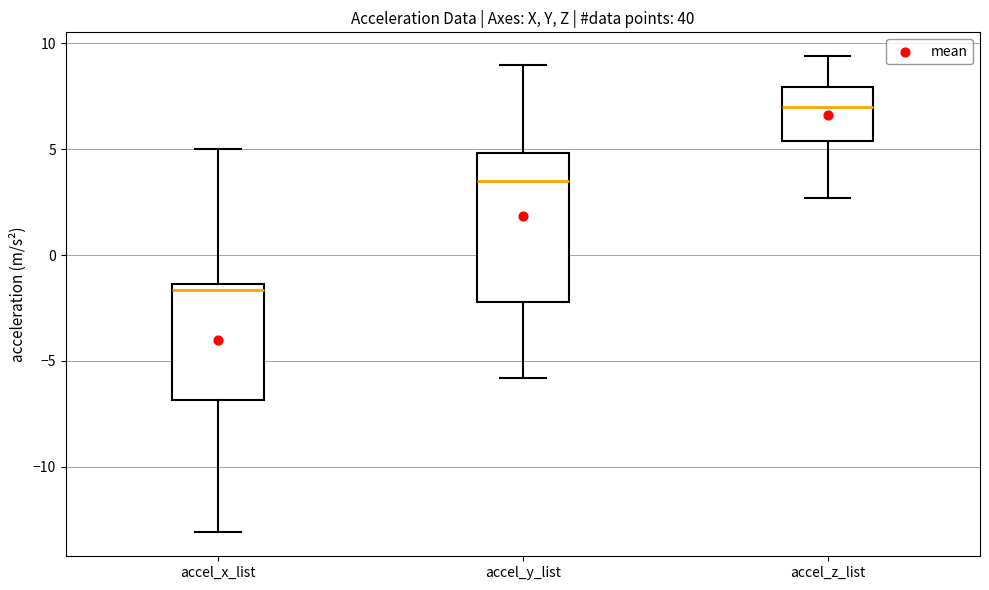

Which box is the tallest, from its lower edge to its upper edge?

accel_y_list